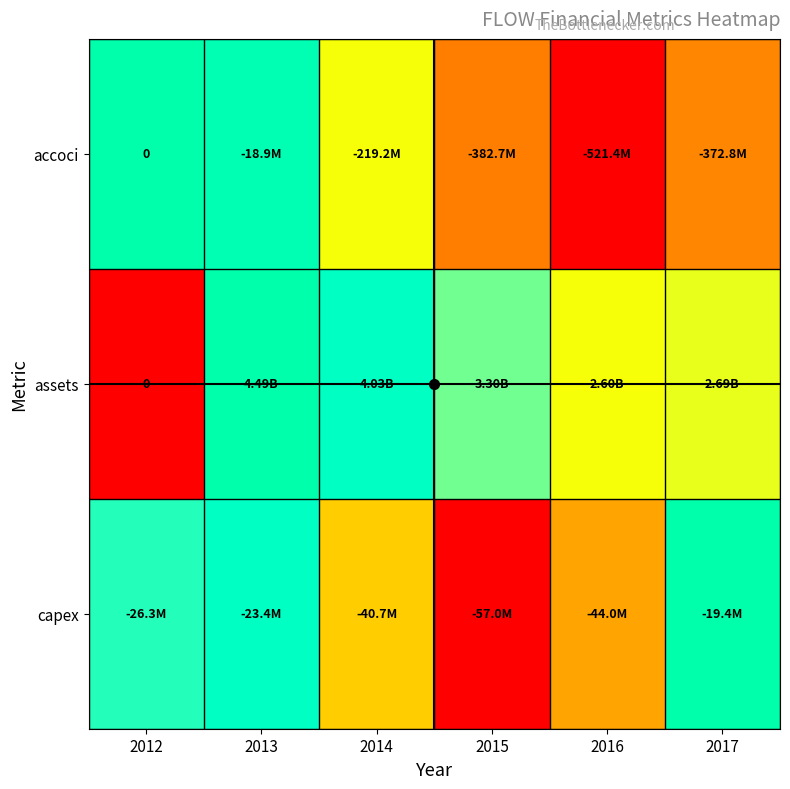

Is it true that accoci equals 0.2 at 2014?

False